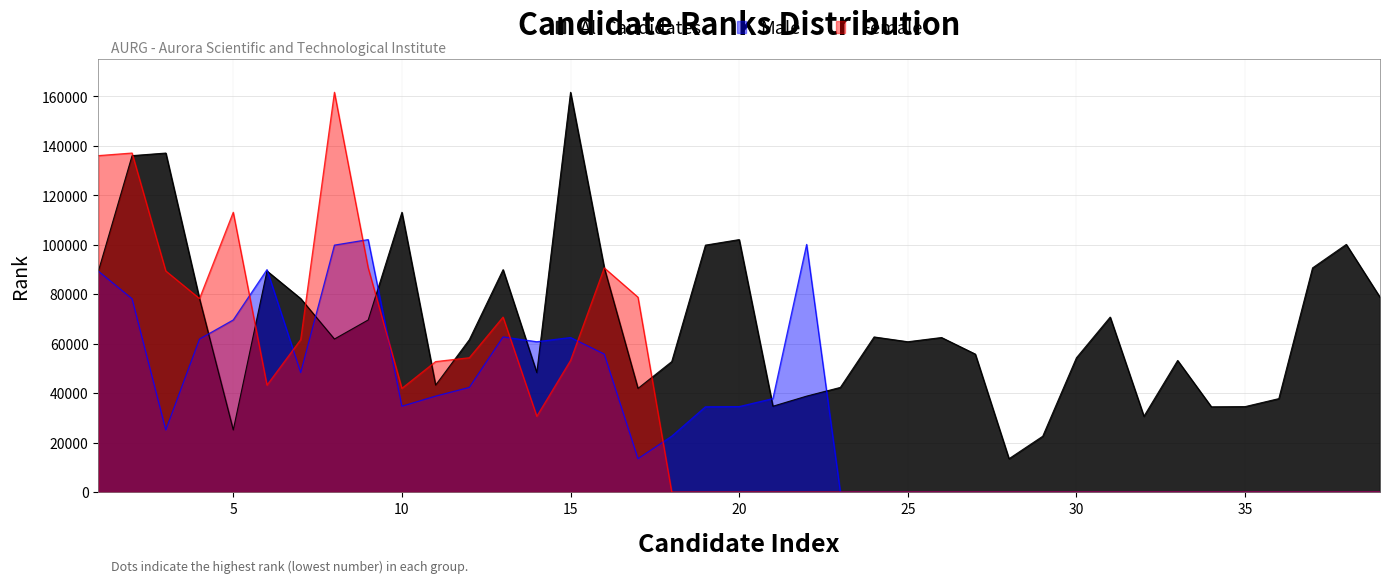

What is the value of the Rank point at the 22nd from the left?

38804